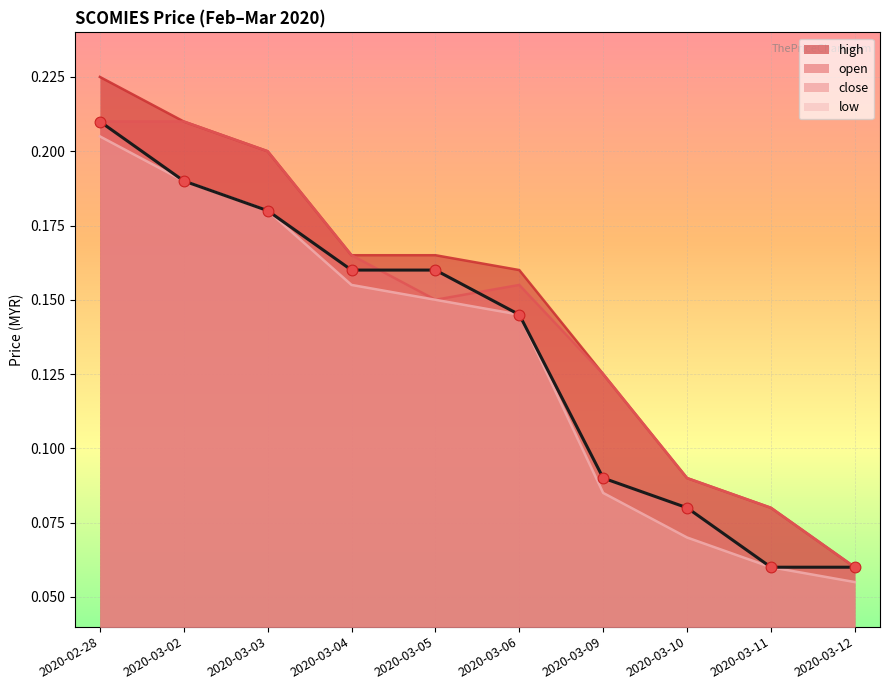

Which series reaches the maximum Y coordinate?

high